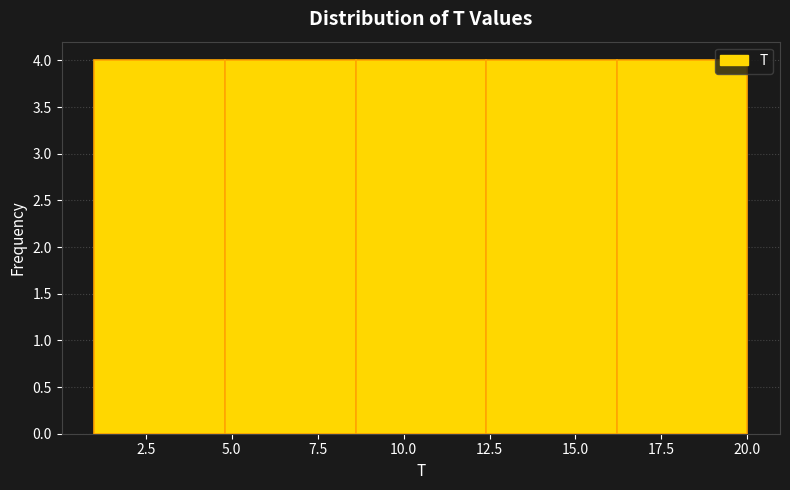

How tall is the bar that spans 1.0 to 4.8 on the x-axis? Neither the bar edges nor the heights are printed on the chart, so give them approximately, as read against the axes.

4